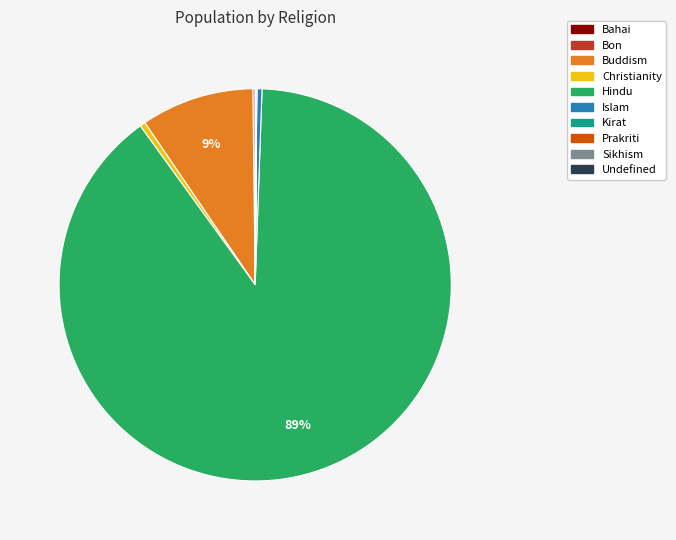

Does any single category account for the majority?

Yes